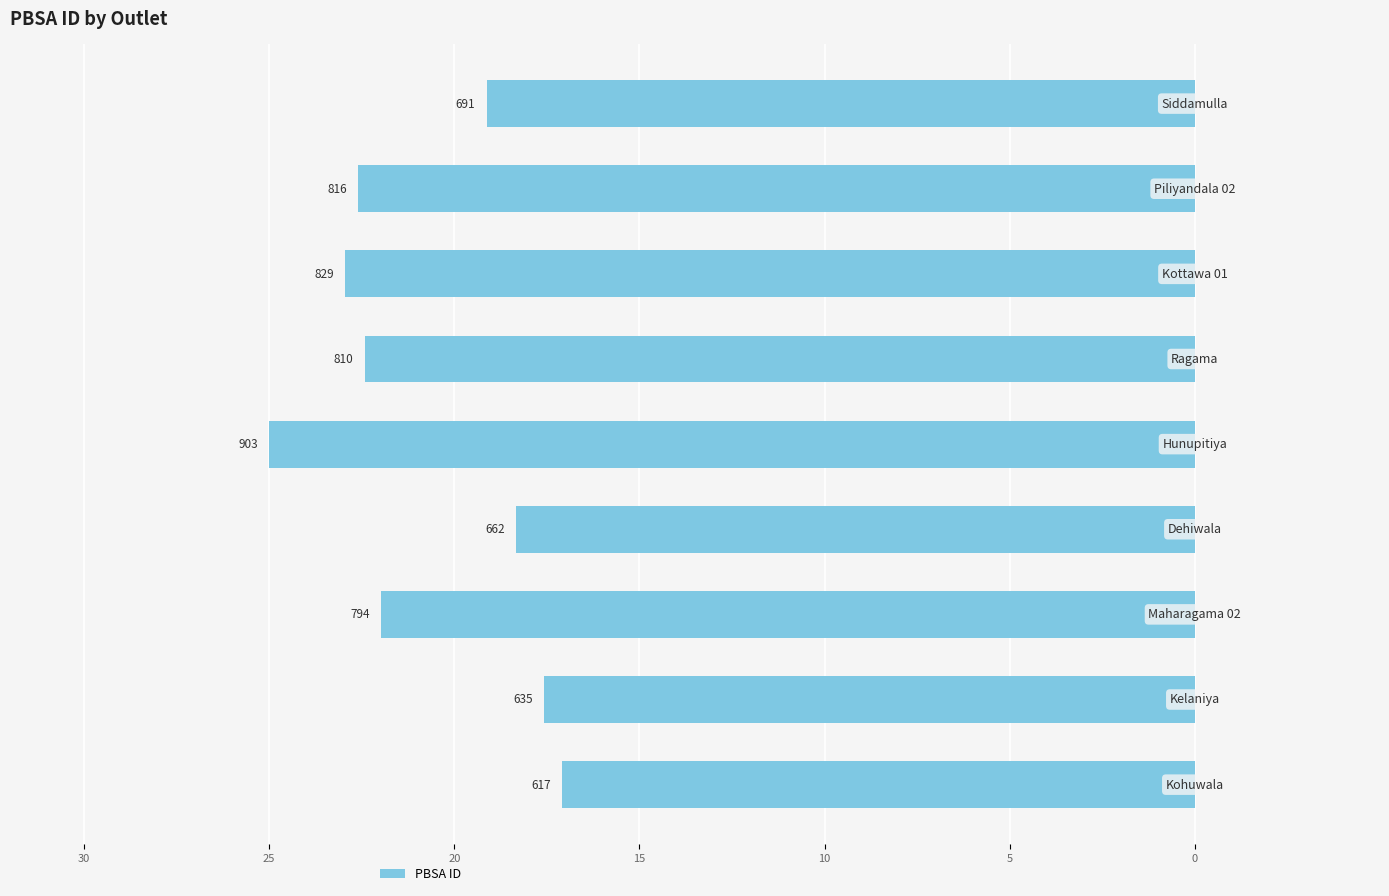

What is the difference between the second highest and second lowest values?

5.4